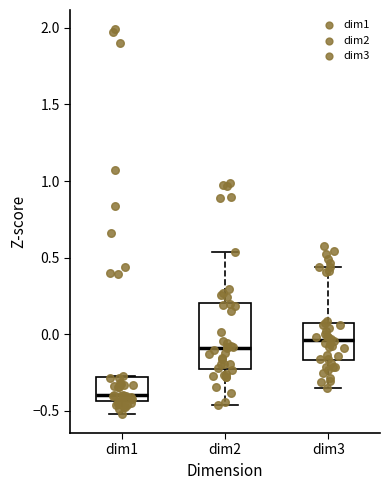

Comparing the boxes themselves (not the whiskers), which one is the tallest?

dim2